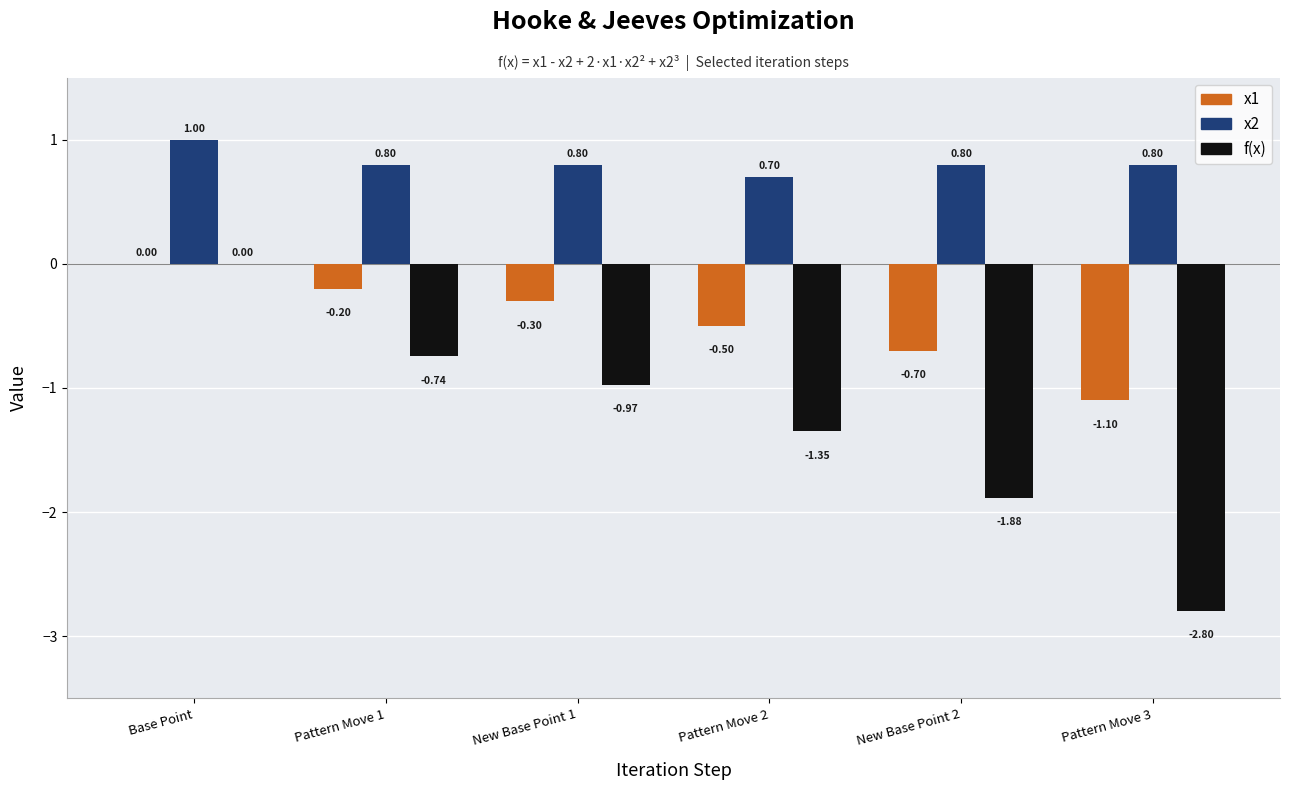

Which series has the largest total across all categories?

x2